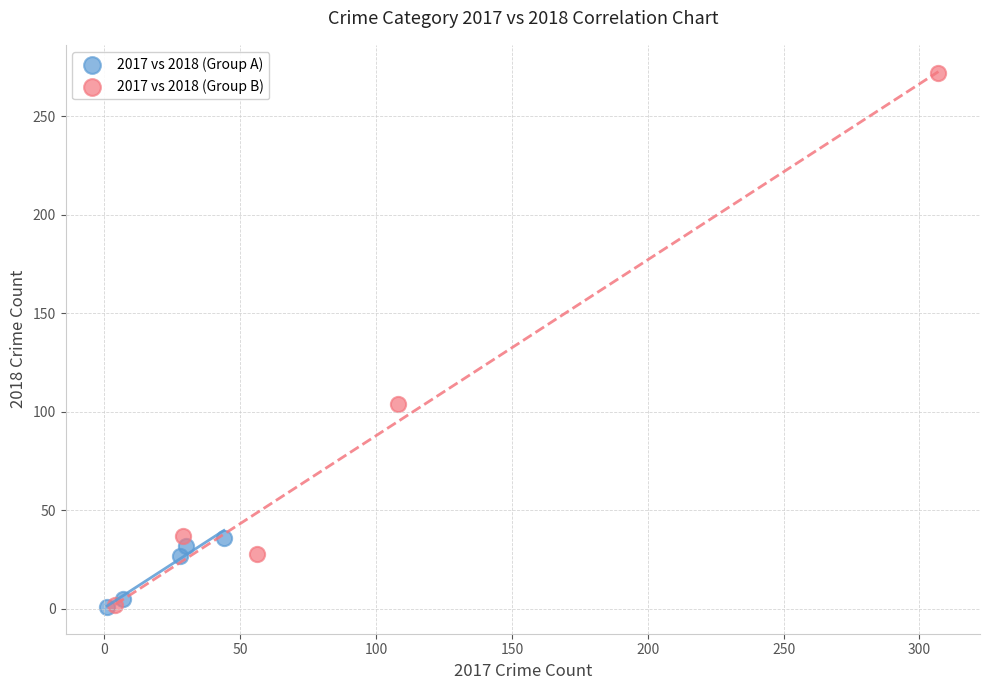

Which series has the largest Y range (max minus min)?

2017 vs 2018 (Group B)